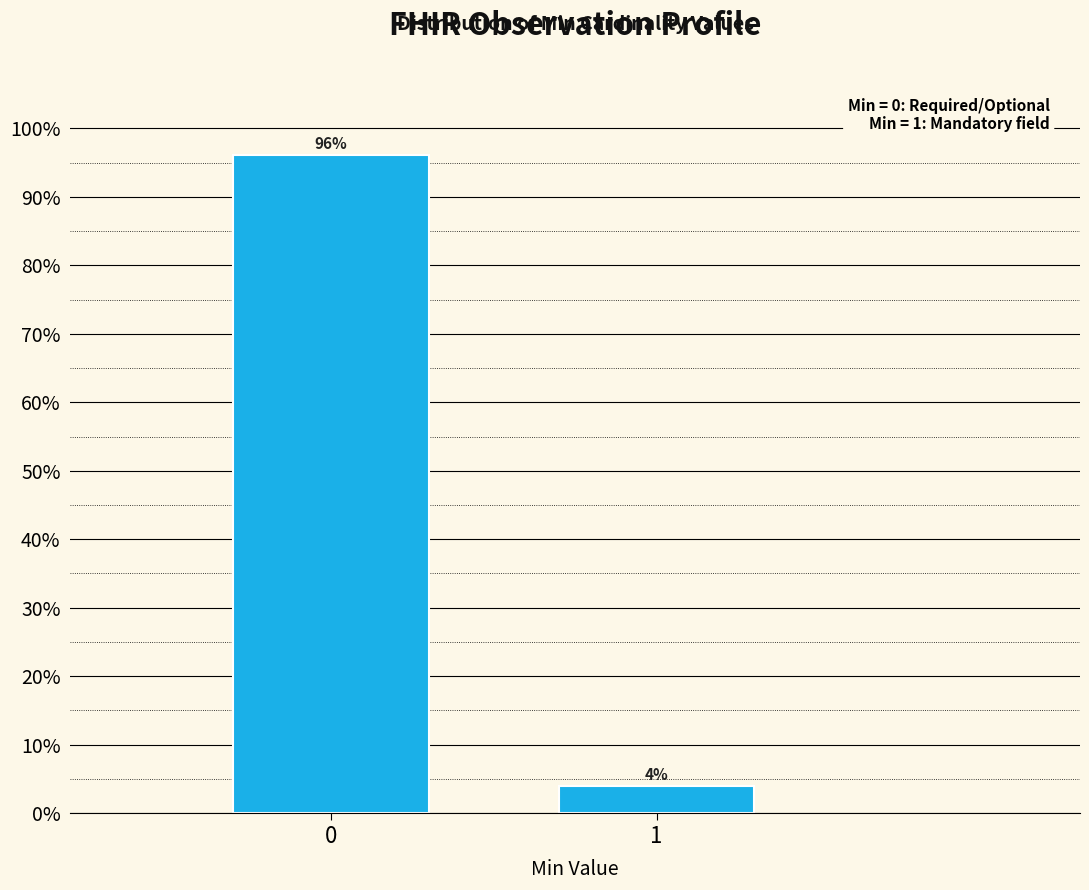

What is the approximate value at 0?

96.1